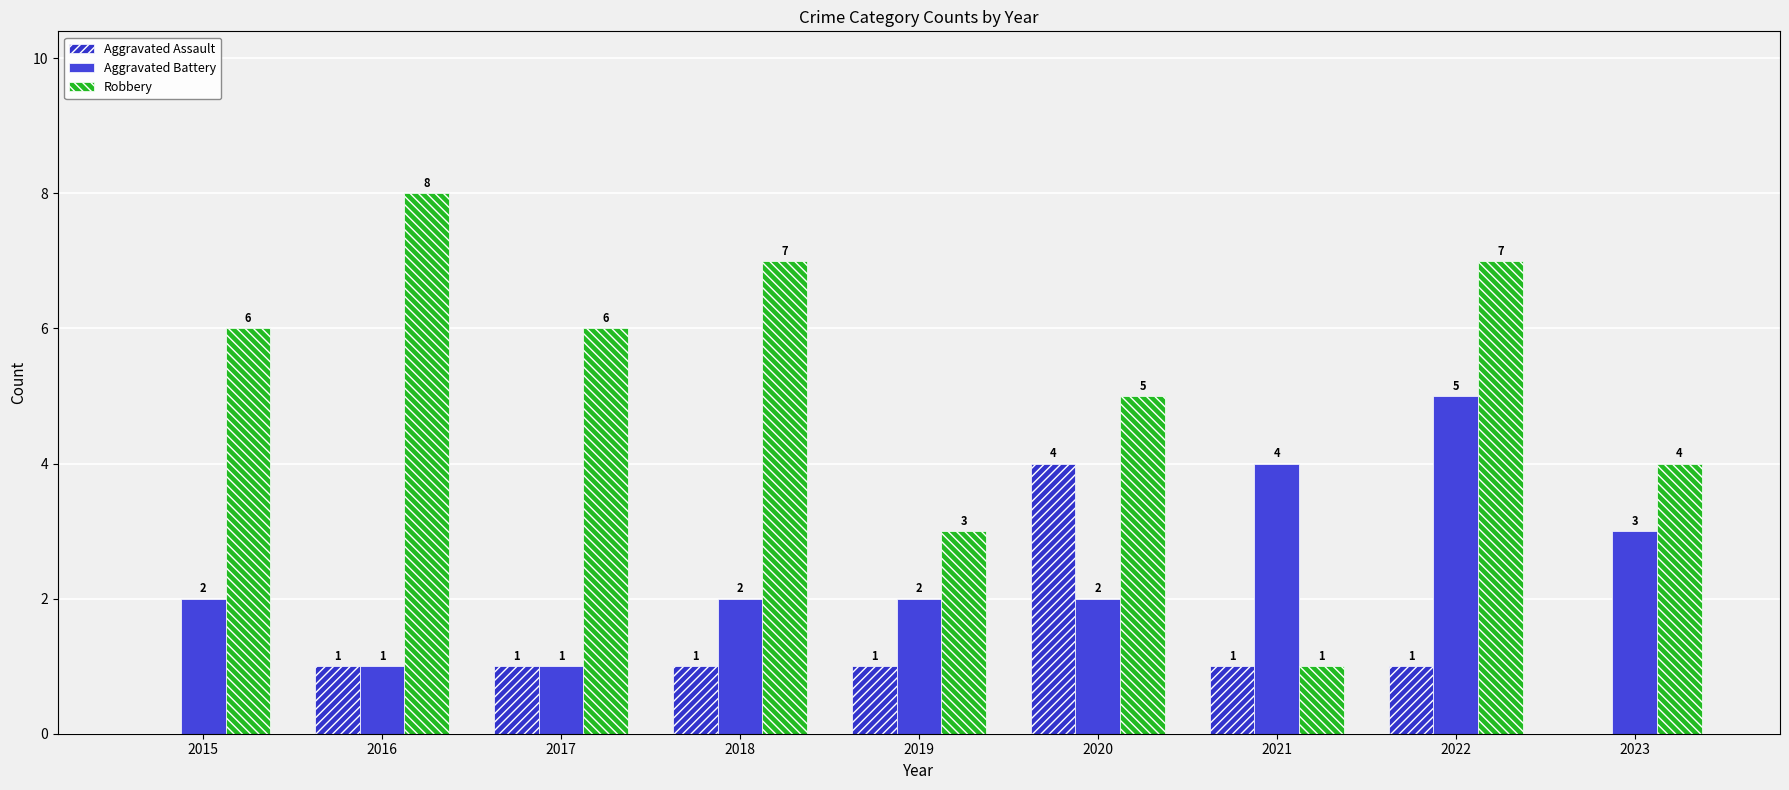

At which label is Aggravated Assault closest to 2?

2016